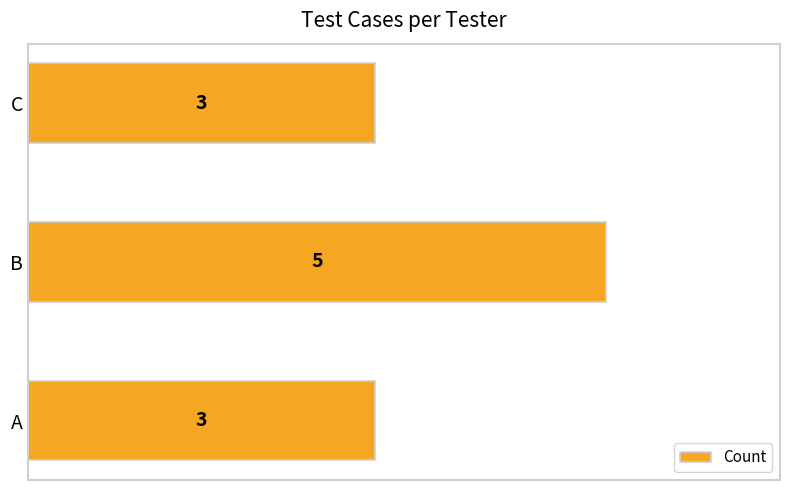

Is it true that the value at C is 5?

False